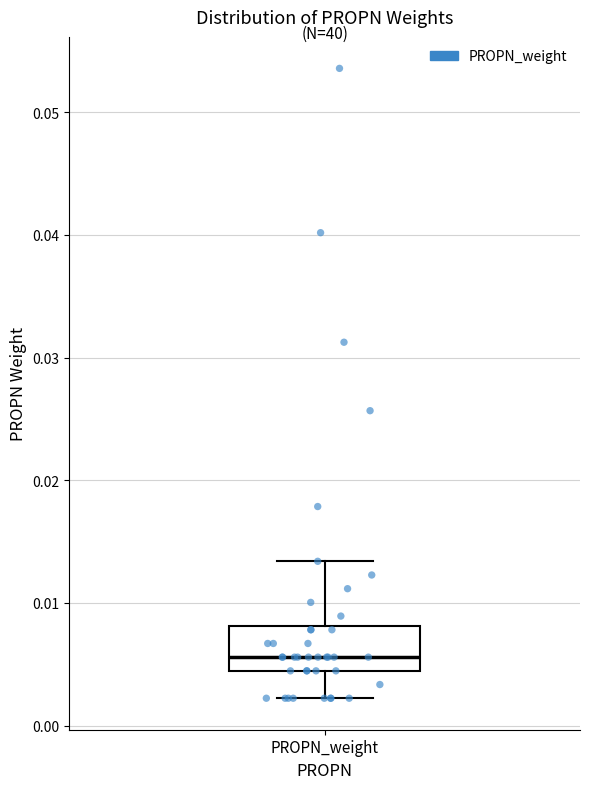

Read this box plot against the y-axis: the position of the median line, the range covered by the box, and the ends of both whiskers. The values are not printed on the chart, so give them approximately, as read against the axis.

median 0.006, box 0.004 to 0.008, whiskers 0.002 to 0.013